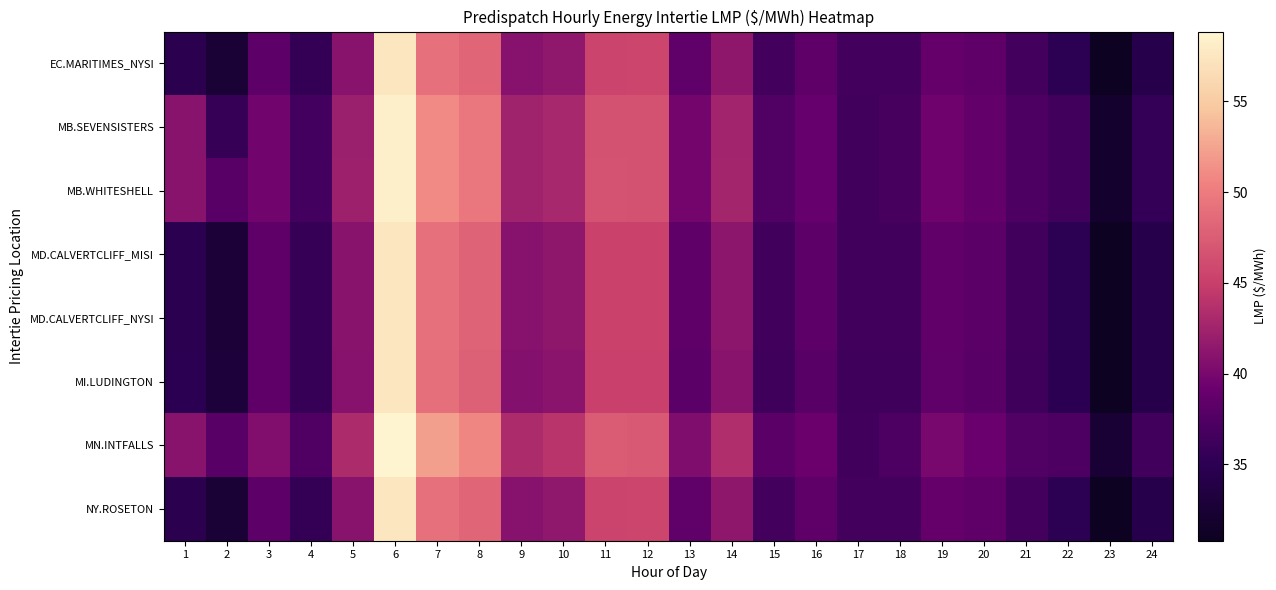

Reading left to right, what are all the values shown in this chart?

EC.MARITIMES_NYSI: 1=34.7	2=32.6	3=38.3	4=35.5	5=41.0	6=57.5	7=49.1	8=48.1	9=41.0	10=41.5	11=45.4	12=45.5	13=38.5	14=41.3	15=36.6	16=38.4	17=36.6	18=36.5	19=38.8	20=38.4	21=36.5	22=35.0	23=30.8	24=34.2
MB.SEVENSISTERS: 1=41.0	2=35.6	3=39.7	4=36.7	5=42.2	6=58.2	7=51.0	8=49.7	9=42.3	10=42.9	11=46.6	12=46.5	13=39.7	14=42.6	15=37.5	16=38.9	17=36.5	18=36.9	19=39.5	20=38.7	21=37.1	22=36.4	23=31.9	24=35.6
MB.WHITESHELL: 1=41.0	2=38.0	3=39.7	4=36.7	5=42.2	6=58.2	7=51.0	8=49.7	9=42.4	10=42.9	11=46.7	12=46.5	13=39.7	14=42.6	15=37.5	16=38.9	17=36.5	18=36.9	19=39.5	20=38.7	21=37.1	22=36.4	23=31.9	24=35.6
MD.CALVERTCLIFF_MISI: 1=34.8	2=32.8	3=38.4	4=35.6	5=41.0	6=57.5	7=49.1	8=48.0	9=40.9	10=41.4	11=45.3	12=45.4	13=38.4	14=41.2	15=36.5	16=38.2	17=36.4	18=36.4	19=38.6	20=38.2	21=36.4	22=35.0	23=30.8	24=34.3
MD.CALVERTCLIFF_NYSI: 1=34.8	2=32.8	3=38.4	4=35.6	5=41.0	6=57.5	7=49.1	8=48.0	9=40.9	10=41.4	11=45.3	12=45.4	13=38.4	14=41.2	15=36.5	16=38.2	17=36.4	18=36.4	19=38.6	20=38.2	21=36.4	22=35.0	23=30.8	24=34.3
MI.LUDINGTON: 1=34.9	2=32.9	3=38.4	4=35.7	5=40.9	6=57.5	7=49.0	8=47.9	9=40.7	10=41.2	11=45.1	12=45.1	13=38.2	14=41.0	15=36.3	16=38.0	17=36.2	18=36.2	19=38.5	20=38.0	21=36.2	22=34.9	23=30.8	24=34.4
MN.INTFALLS: 1=41.0	2=38.0	3=40.6	4=37.4	5=43.2	6=58.8	7=52.2	8=50.7	9=43.3	10=44.0	11=47.4	12=47.1	13=40.5	14=43.4	15=38.2	16=39.3	17=36.5	18=37.2	19=40.1	20=39.2	21=37.6	22=37.2	23=32.5	24=36.3
NY.ROSETON: 1=34.7	2=32.6	3=38.3	4=35.5	5=41.0	6=57.5	7=49.1	8=48.1	9=41.0	10=41.5	11=45.4	12=45.5	13=38.5	14=41.3	15=36.6	16=38.4	17=36.6	18=36.5	19=38.8	20=38.4	21=36.5	22=35.0	23=30.8	24=34.2